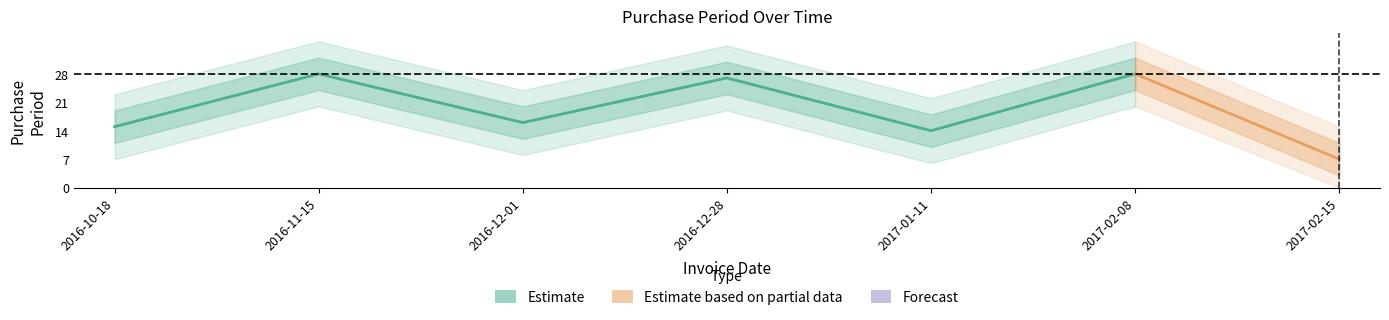

Read the value at 2017-01-11, to the nearest 5.

15